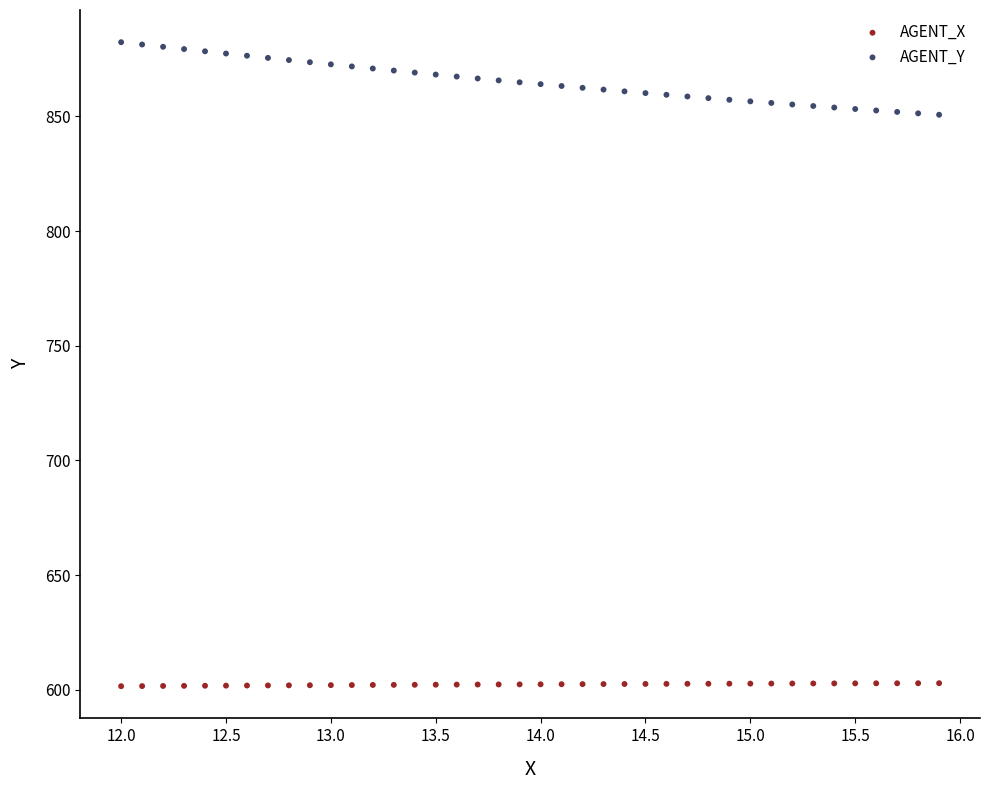

Across all data points, what is the range of X values (max minus min)?

3.9